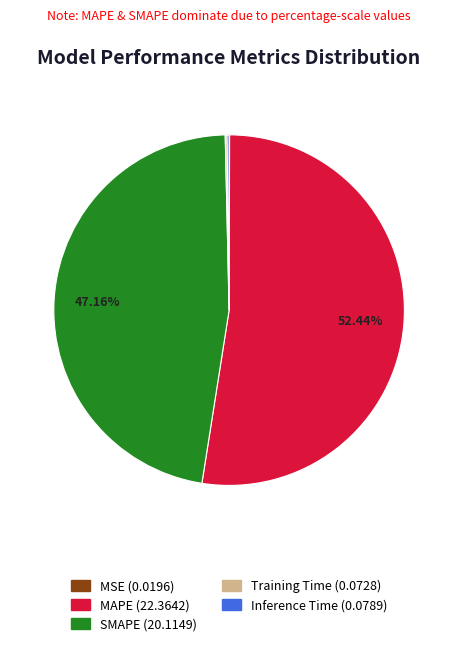

Do SMAPE (20.1149) and MAPE (22.3642) together represent more than half of the pie?

Yes